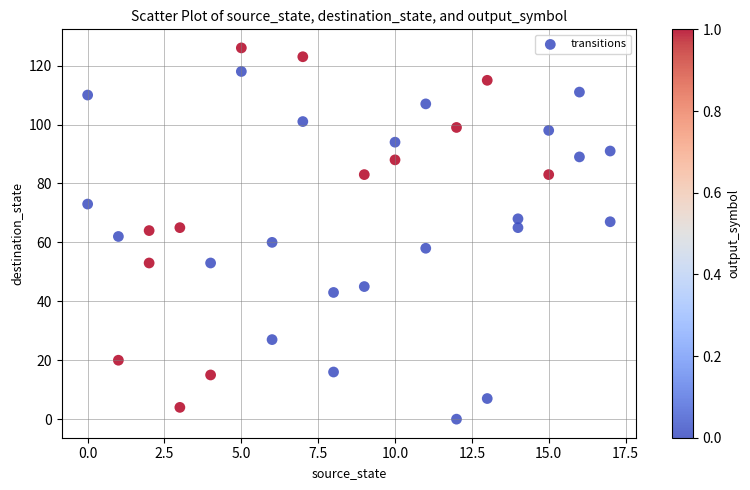

What is the range of Y values (max minus min)?

126